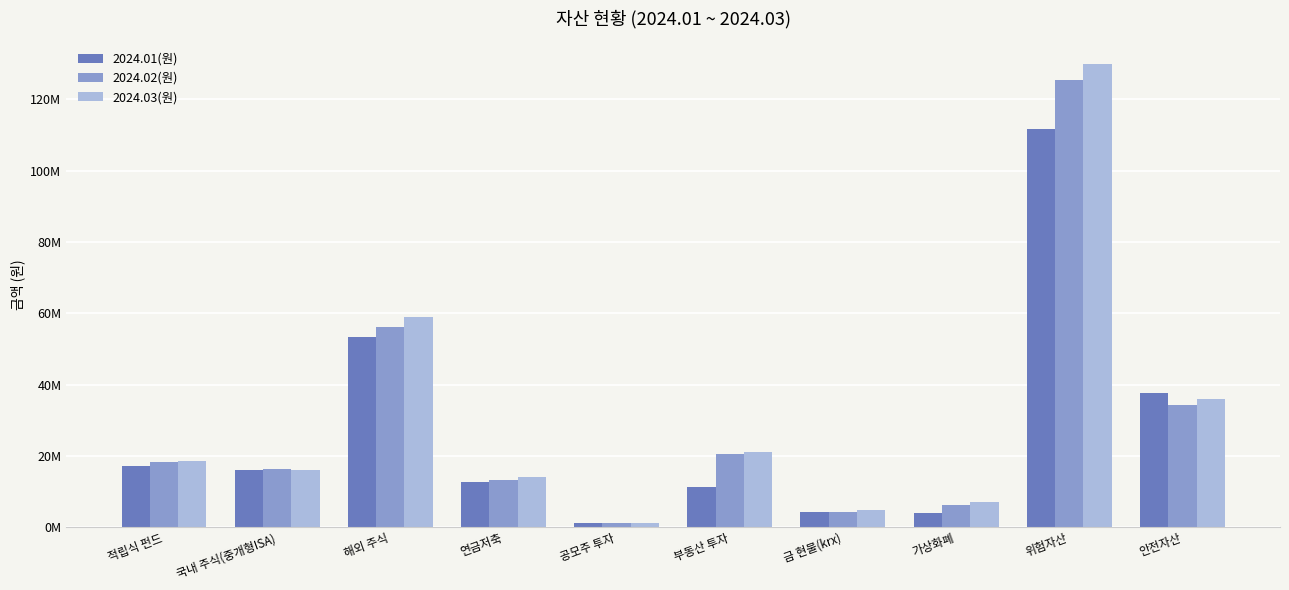

Is the value of 2024.03(원) at 해외 주식 greater than the value of 2024.02(원) at 가상화폐?

Yes